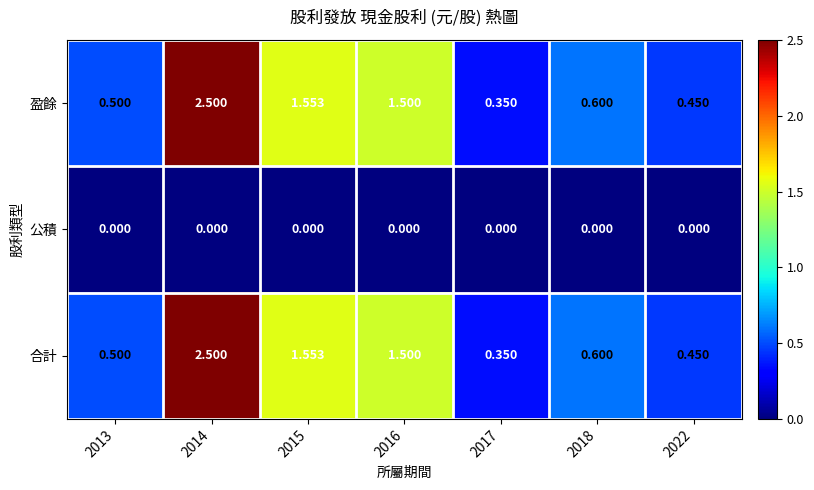

Is the value of 盈餘 at 2022 greater than the value of 合計 at 2017?

Yes